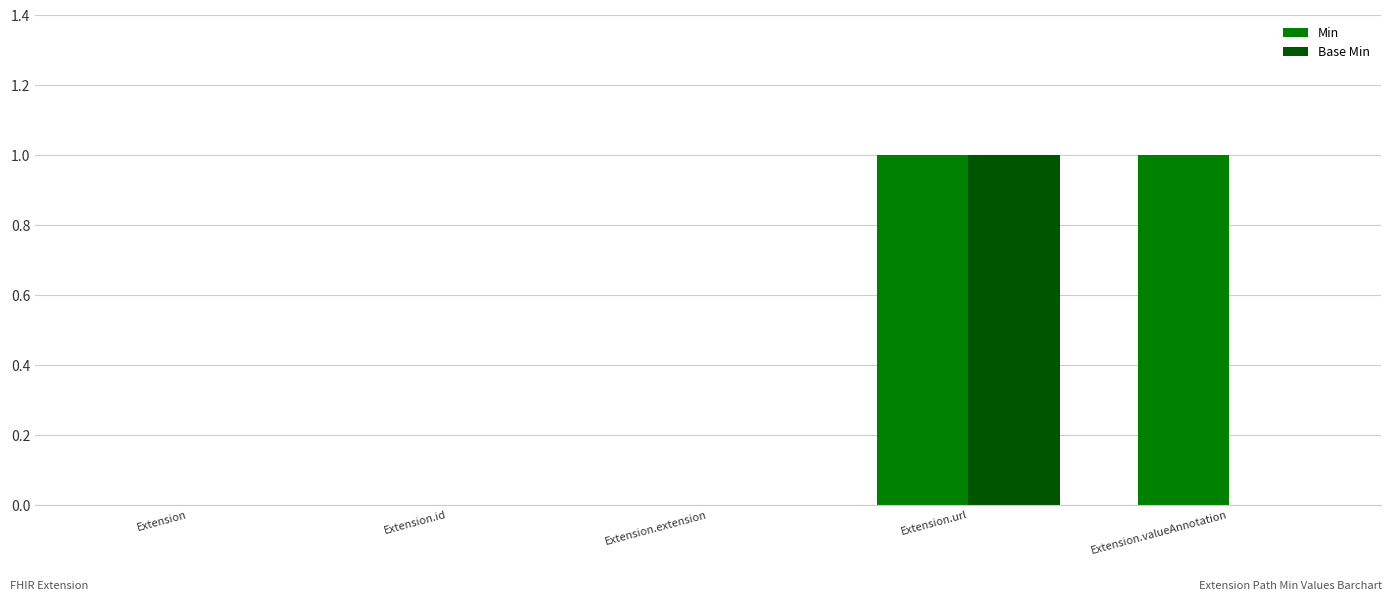

At which category is the sum across all series the highest?

Extension.url